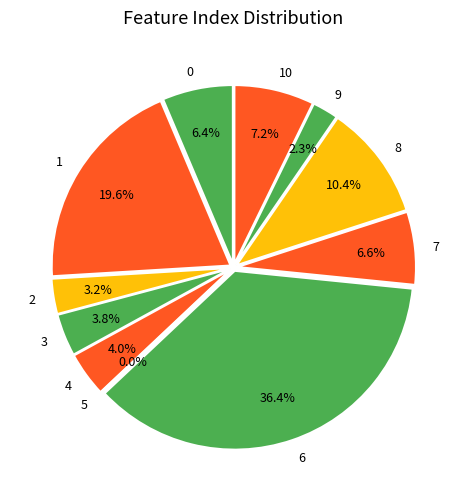

Does 10 account for over 50% of the chart?

No